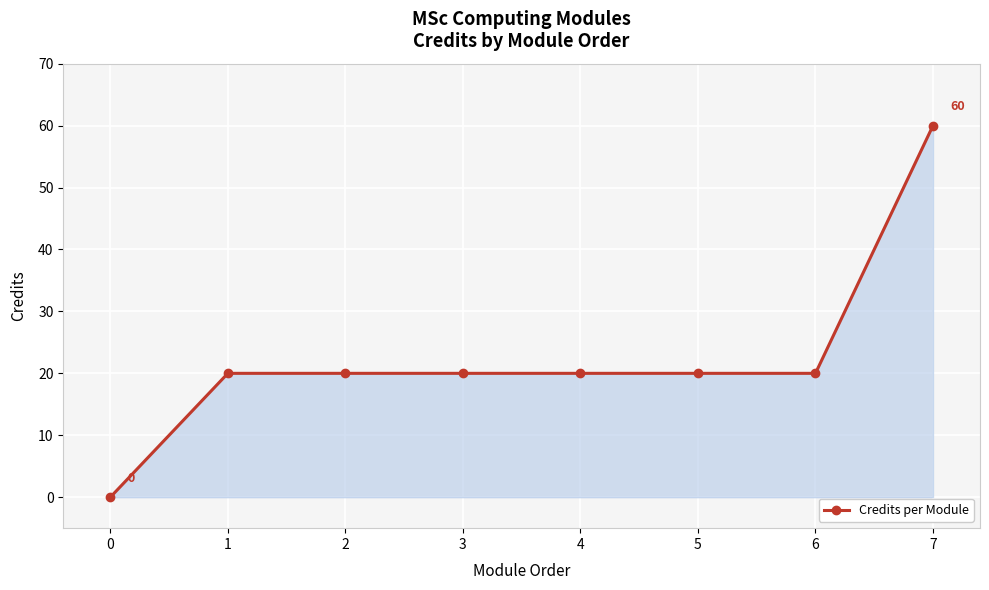

What is the value of the 5th point from the left?

20